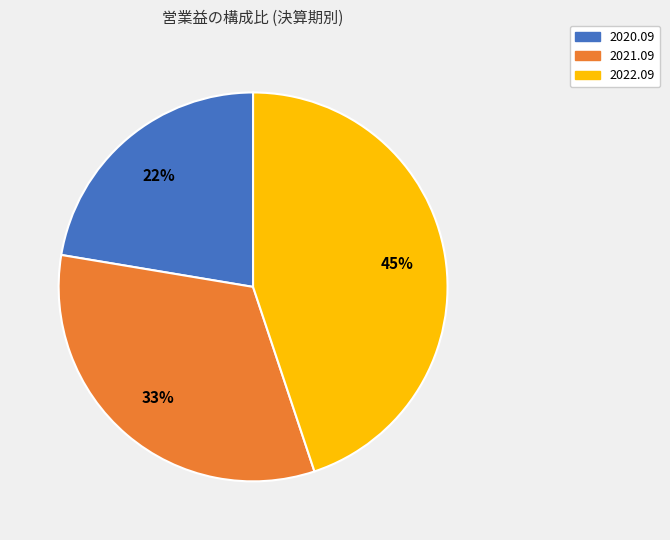

Which slice is the largest?

2022.09